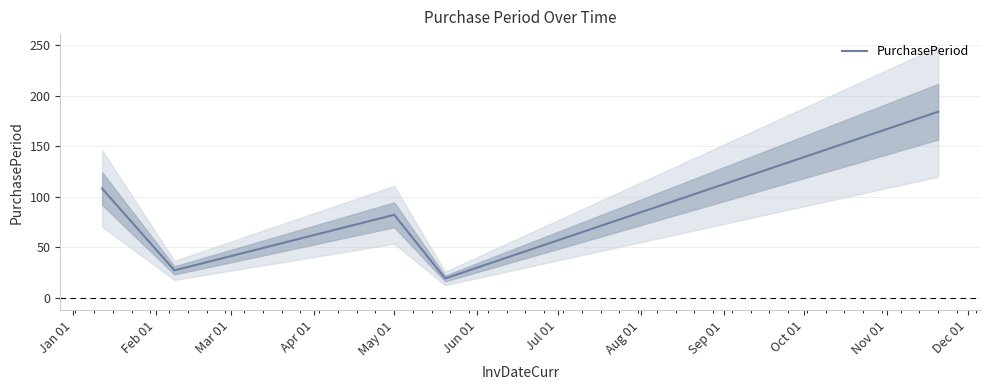

What is the minimum value for PurchasePeriod?

19